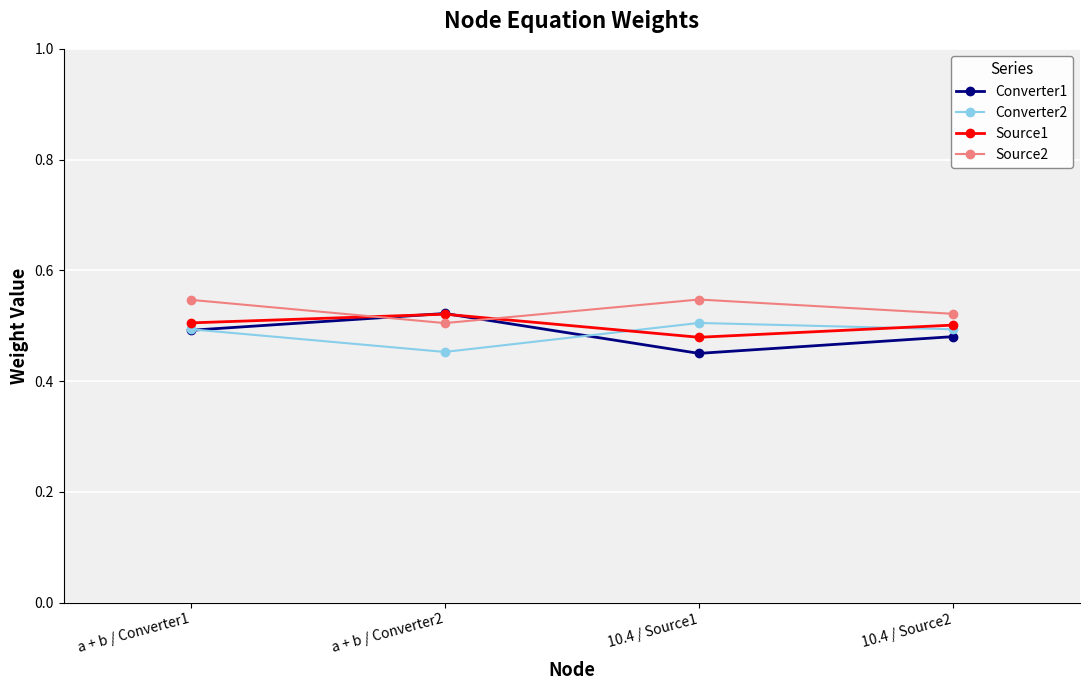

At which category does the chart reach its minimum across all series?

10.4 / Source1